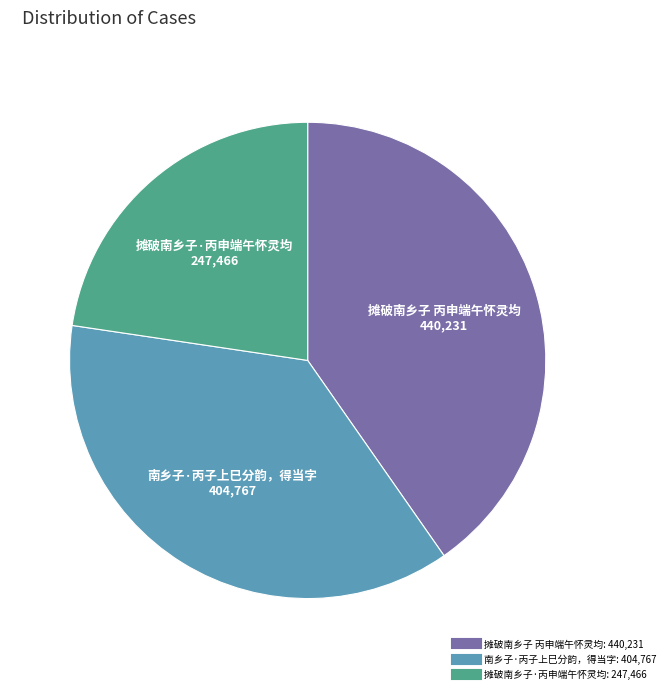

Is there any slice that represents more than half of the pie?

No